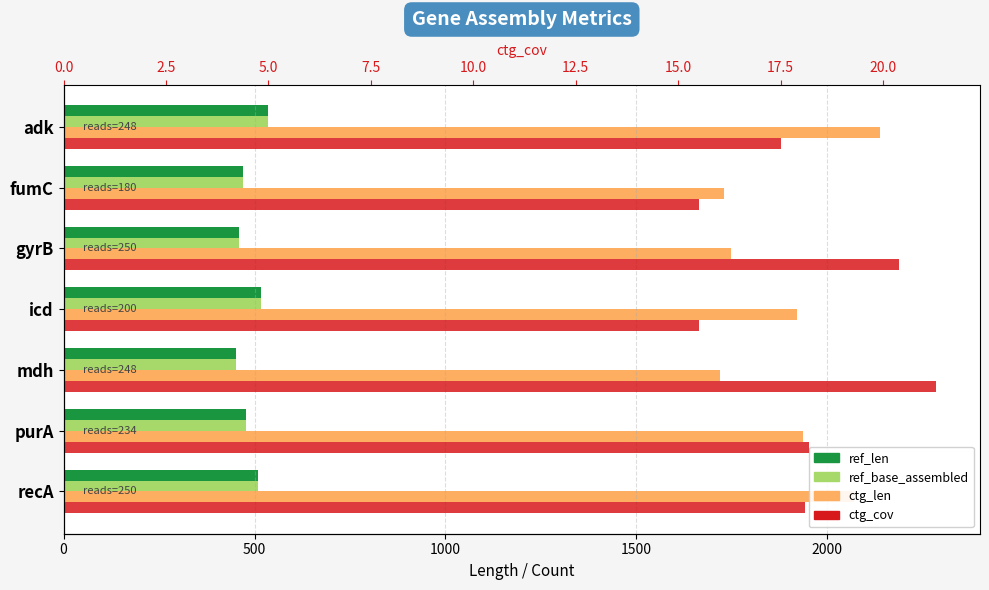

How many groups of bars are there?

7